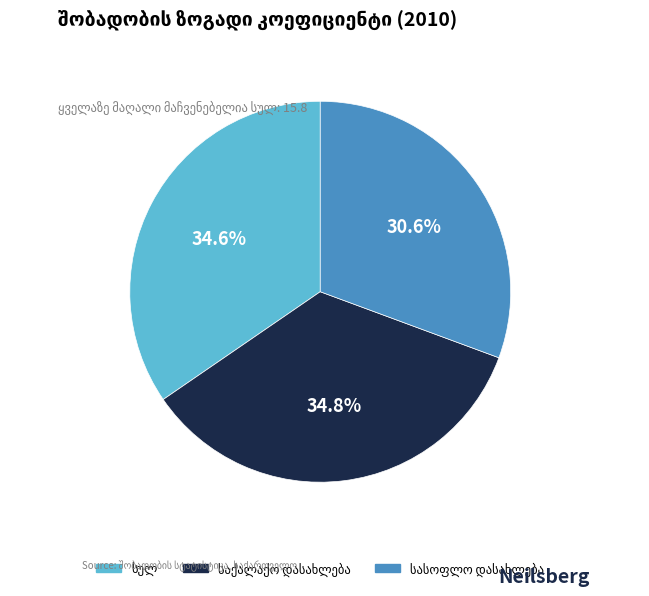

Does any single category account for the majority?

No